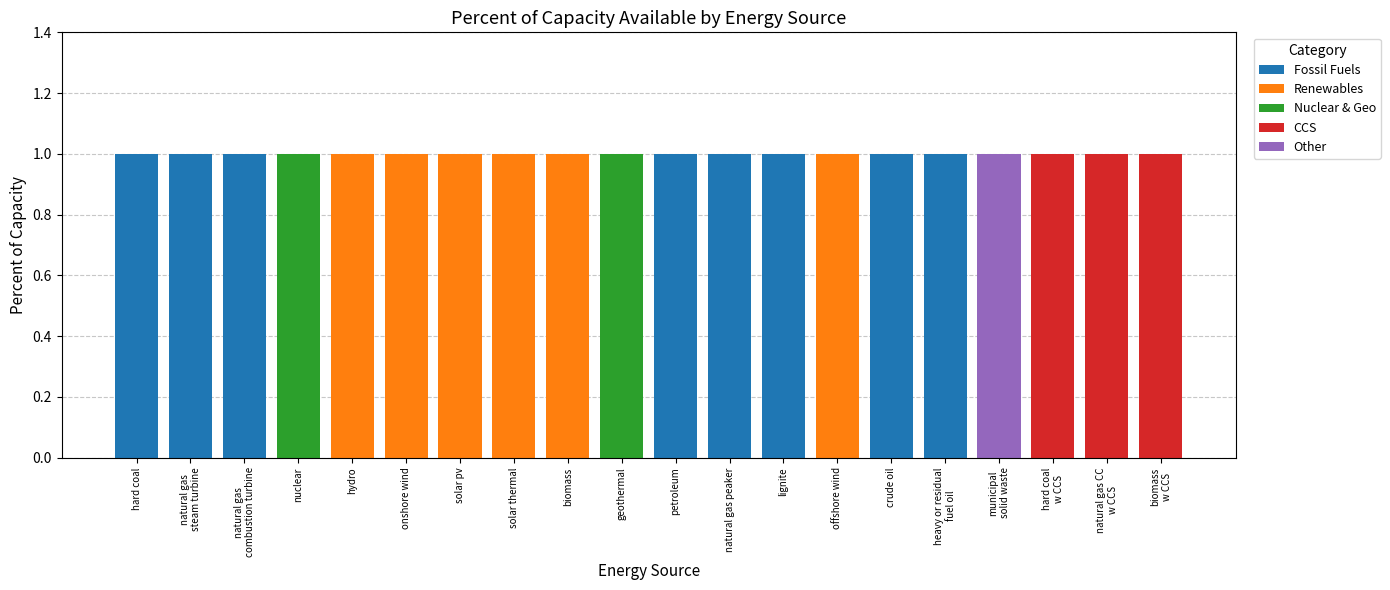

What is the label of the 6th bar from the left?

onshore wind